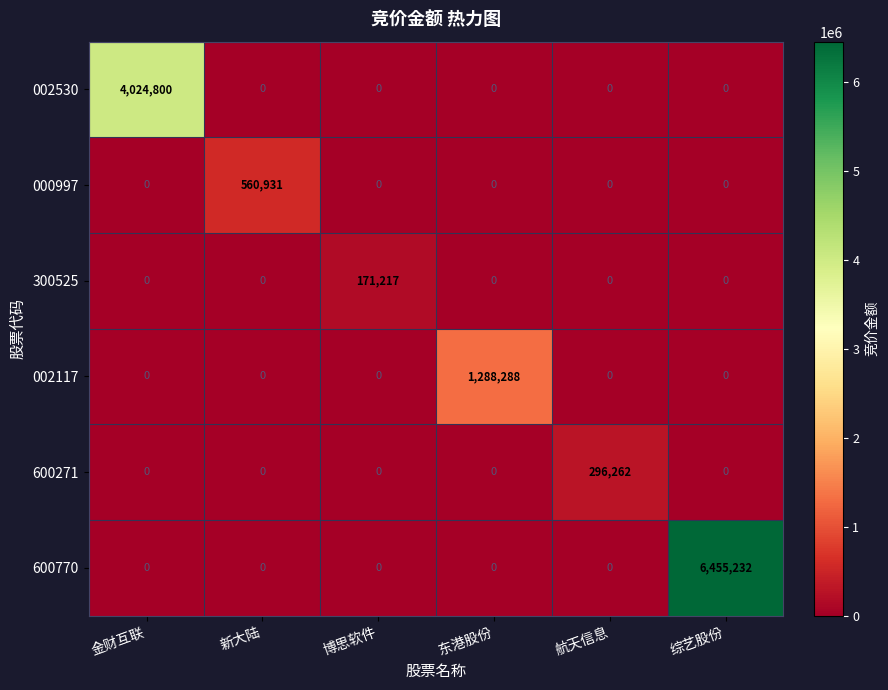

What is the difference between the 600271 values at 航天信息 and 金财互联?

296262